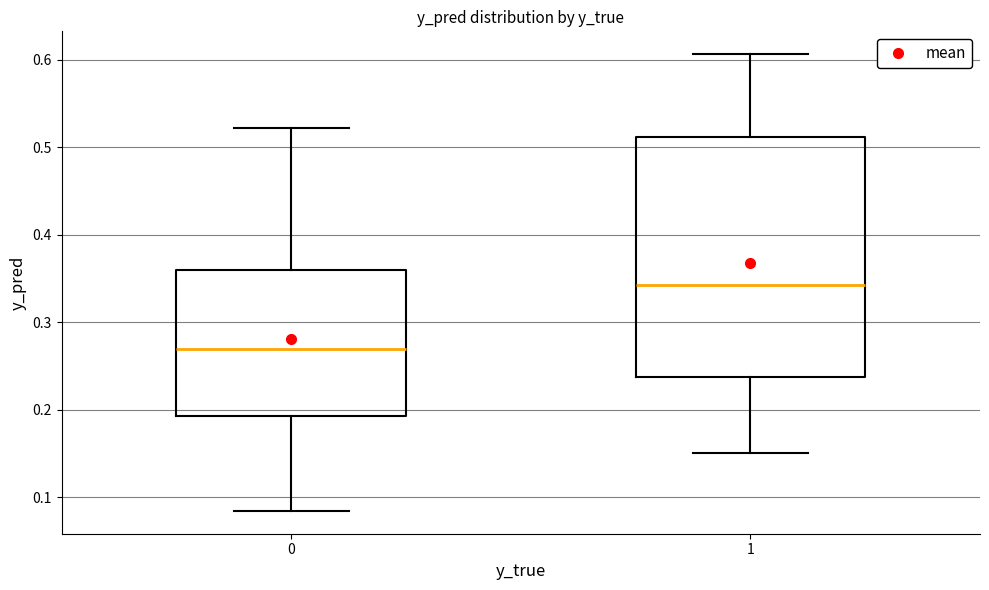

Where does the median line of the box at x = 0 sit on the y-axis? The values are not printed on the chart, so give them approximately, as read against the axis.

0.27